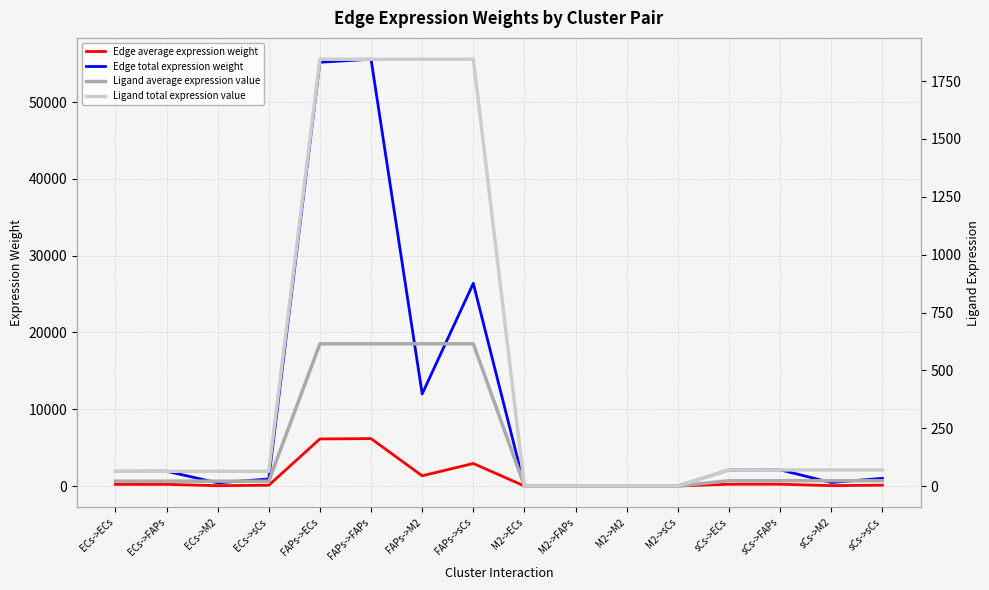

Which series has the largest total across all categories?

Edge total expression weight